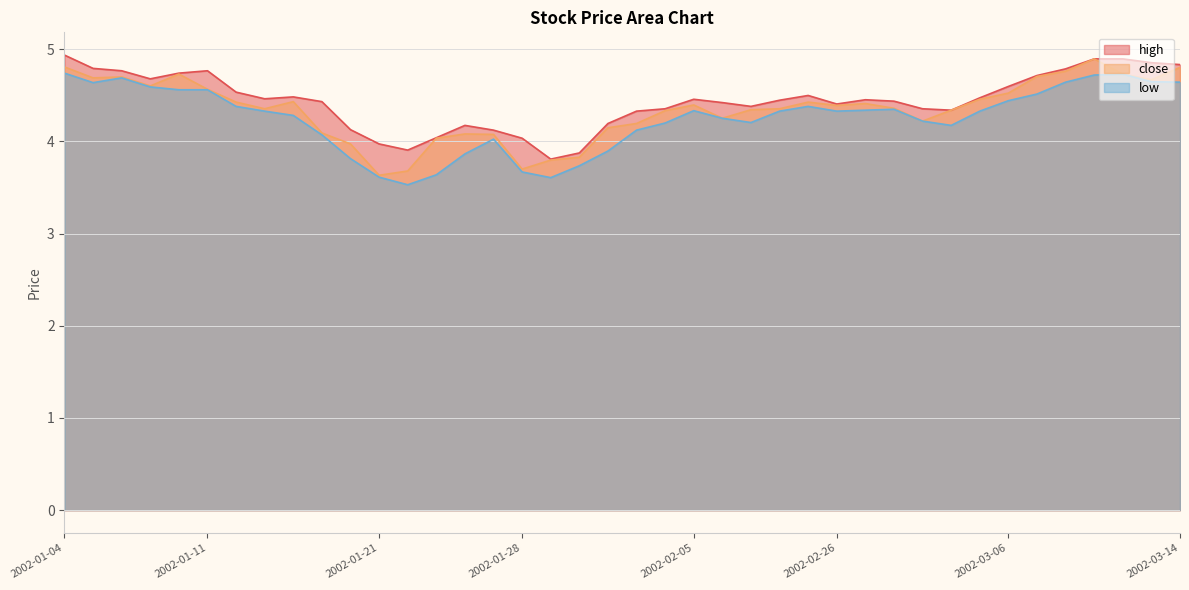

At which category is the sum across all series the highest?

2002-03-11